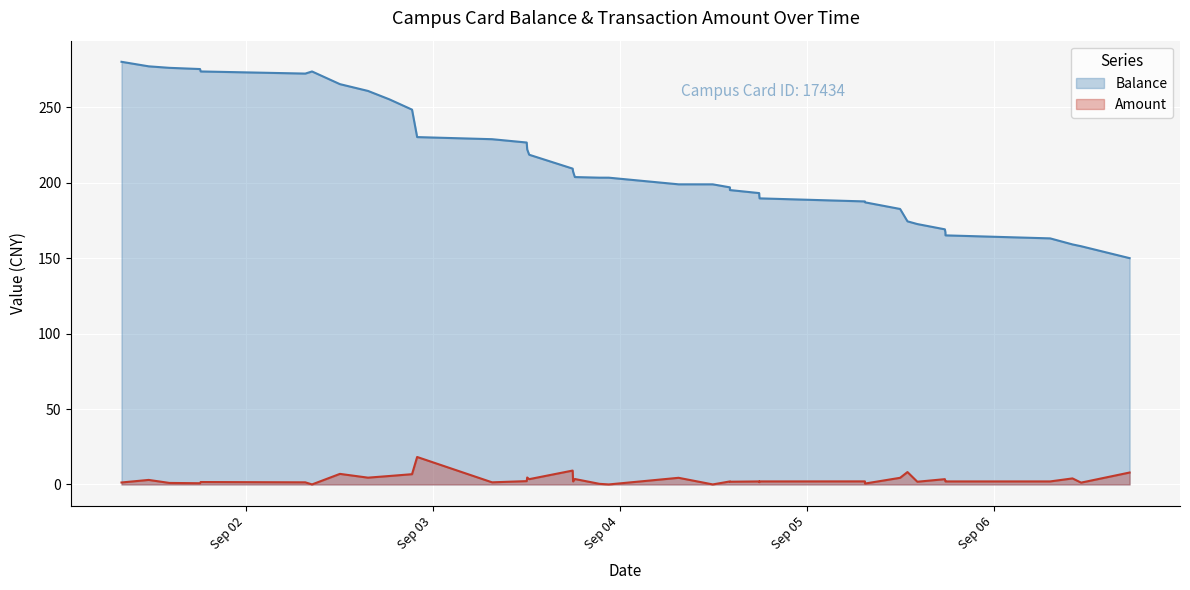

True or false: Balance and Amount cross at least once.

False